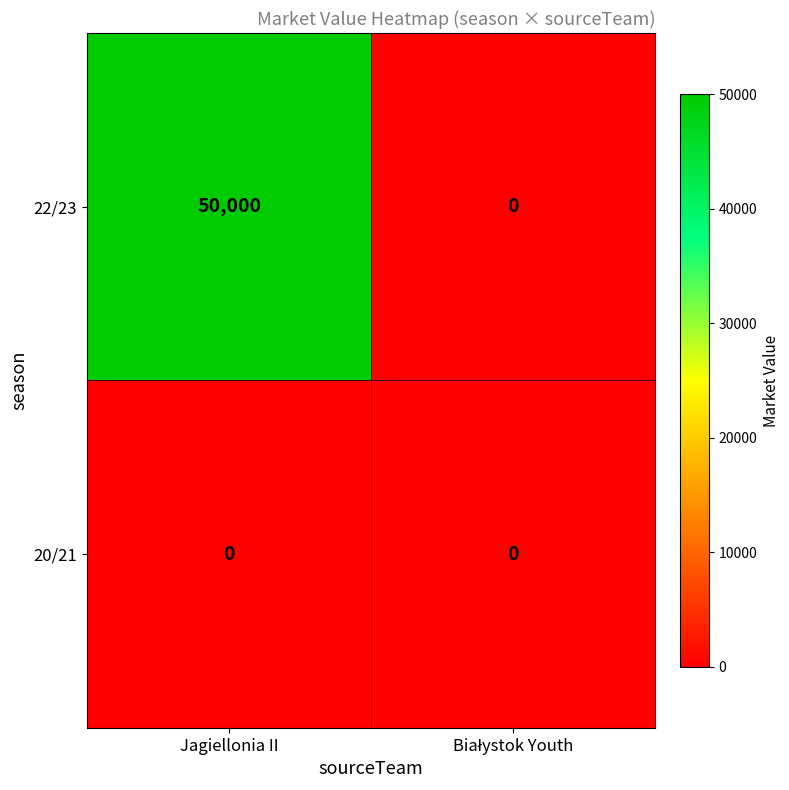

Which series has the widest spread of values?

22/23